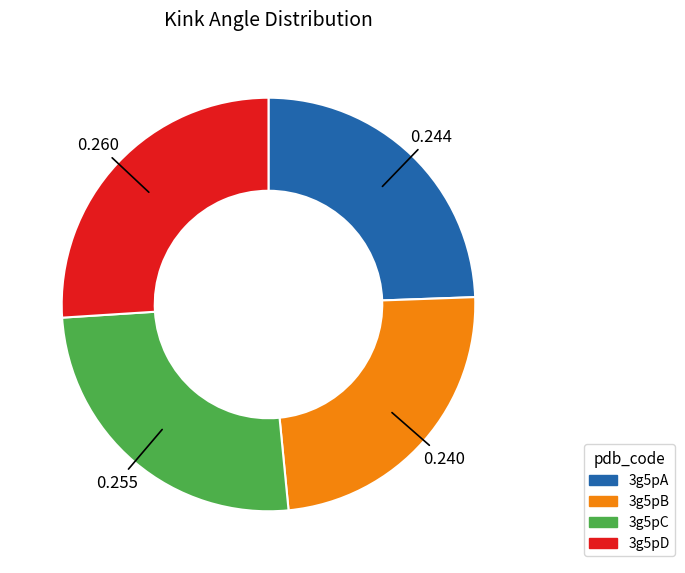

Is the sum of 3g5pB and 3g5pA greater than half?

No